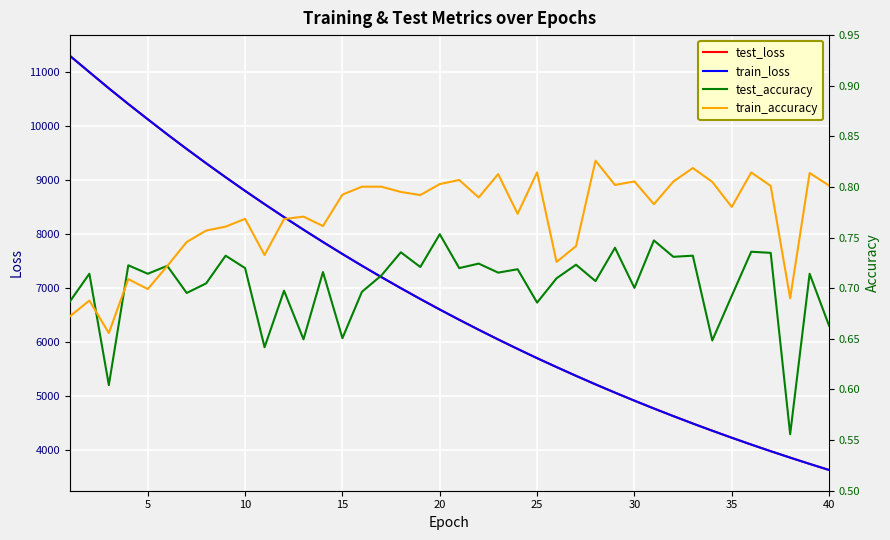

At which category does test_accuracy reach its first local peak?

5